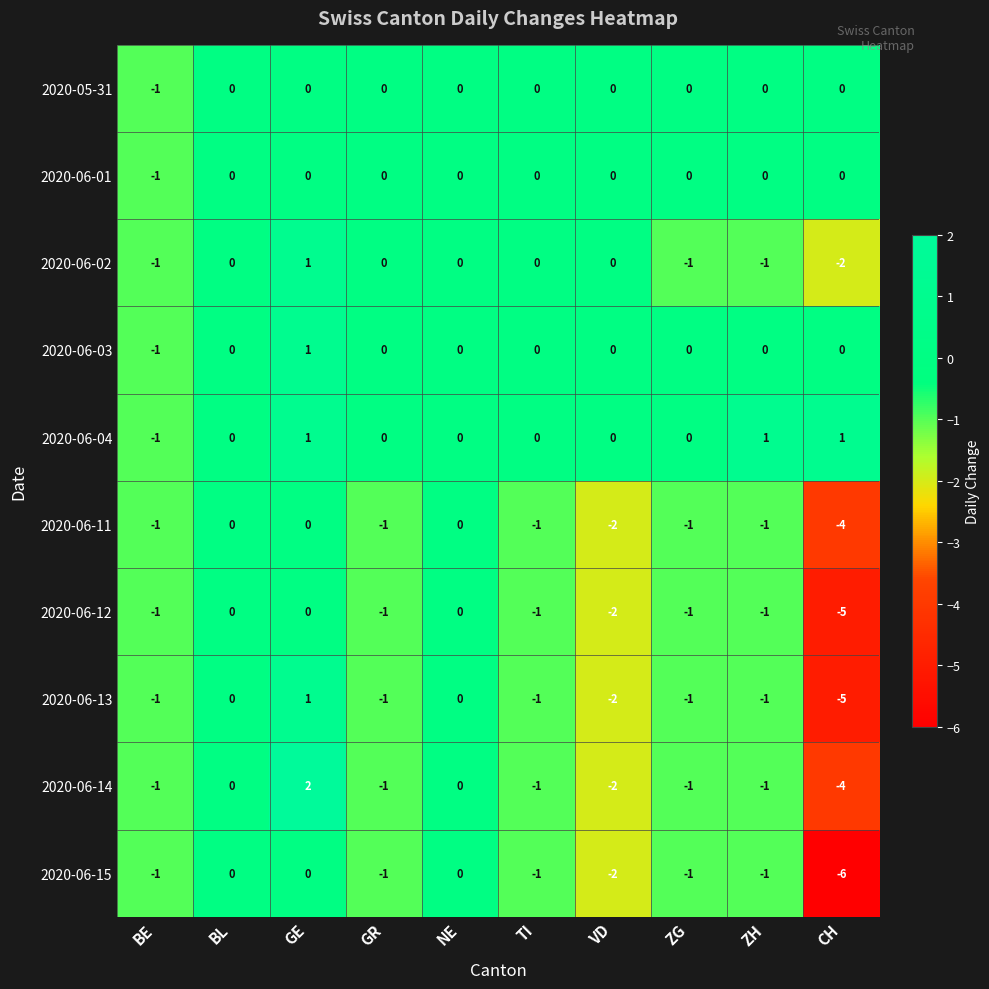

What is the sum of all 2020-06-13 values?

-11